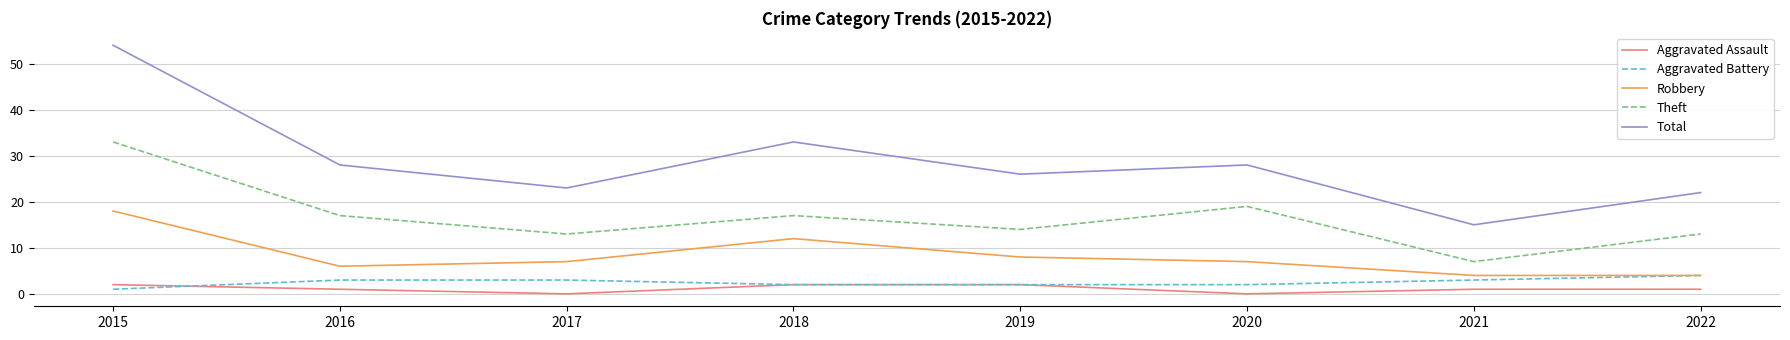

Which series has the largest total across all categories?

Total